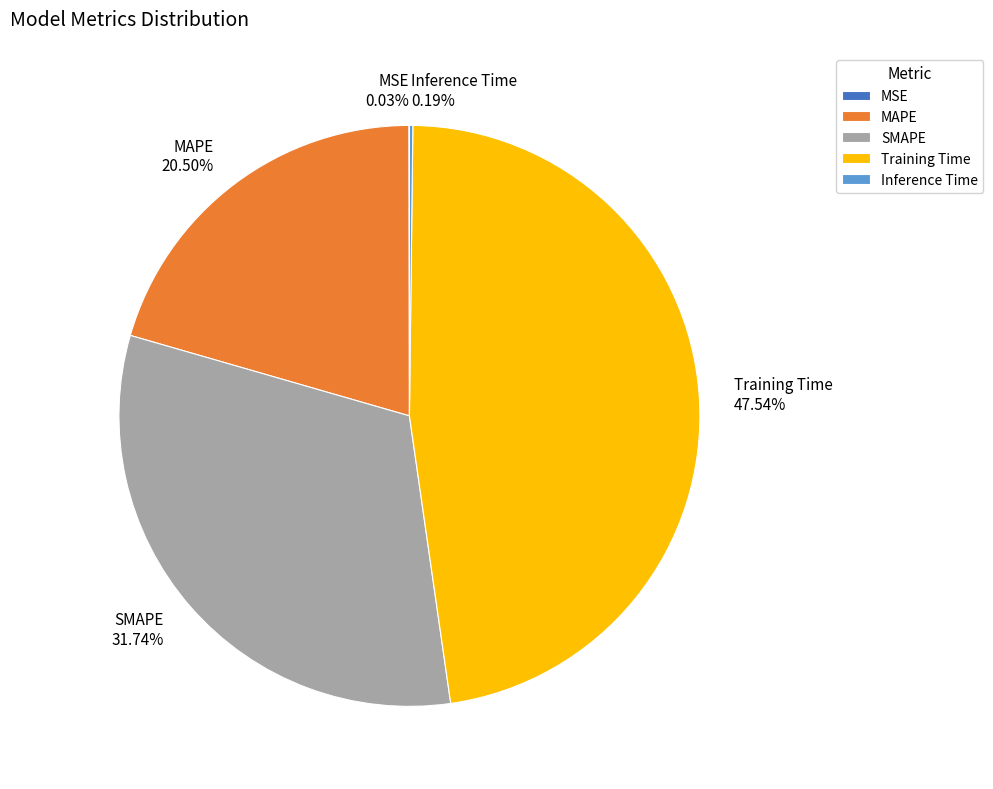

What is the largest slice in the pie chart?

Training Time